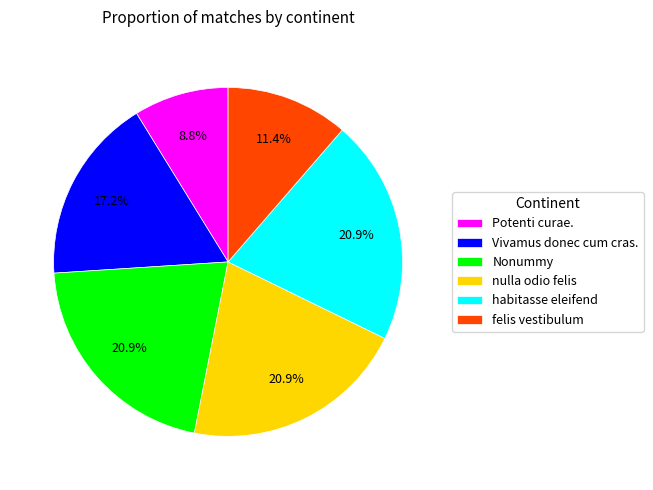

Which has a higher value, nulla odio felis or Potenti curae.?

nulla odio felis